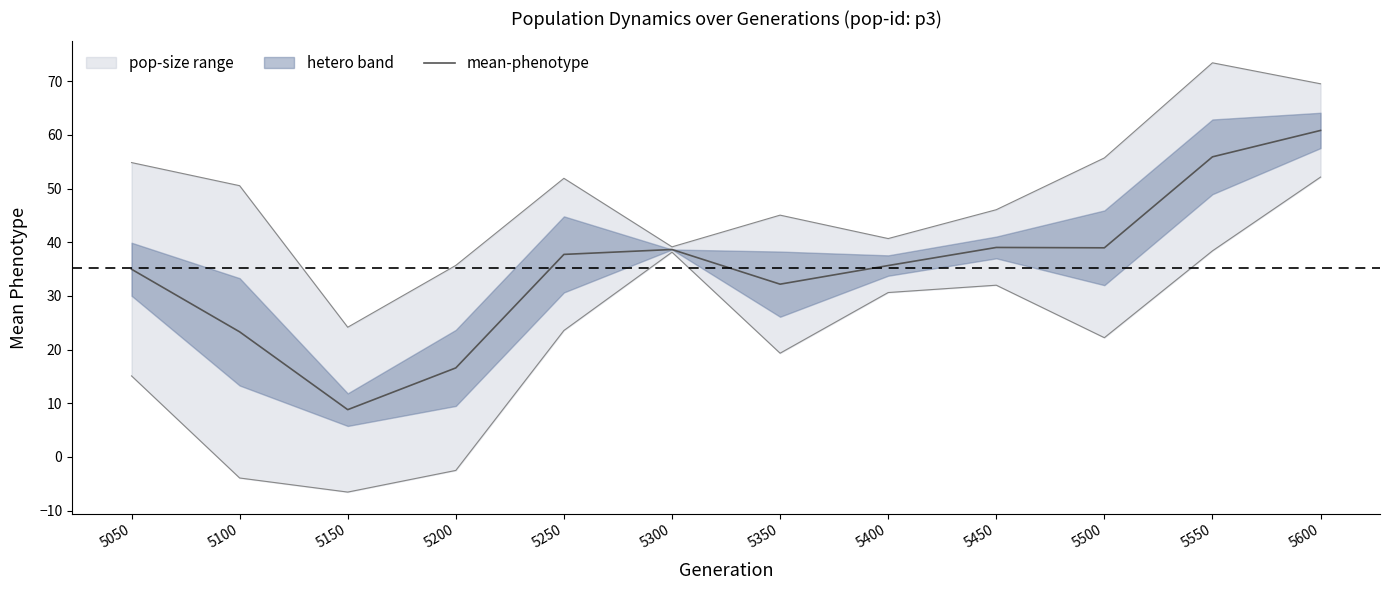

True or false: there are more than 0 points higher than both neighbors.

True